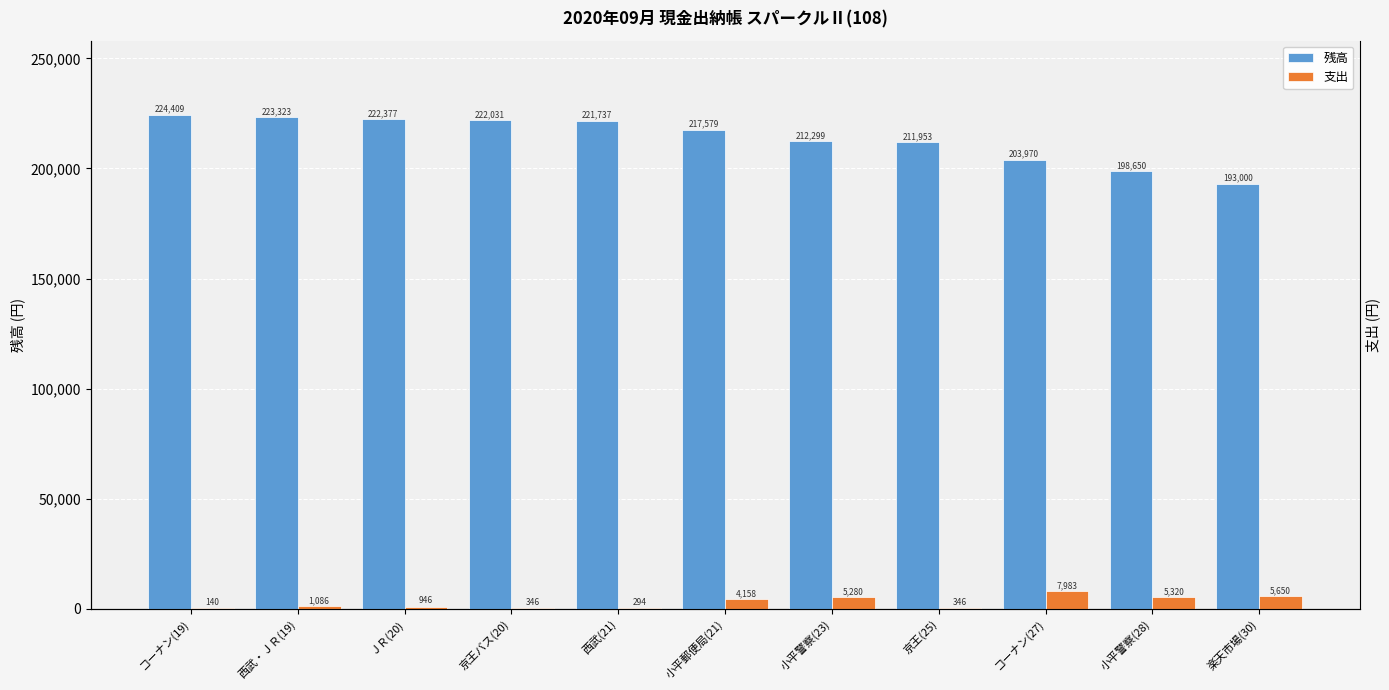

What position from the right is 西武(21)?

7